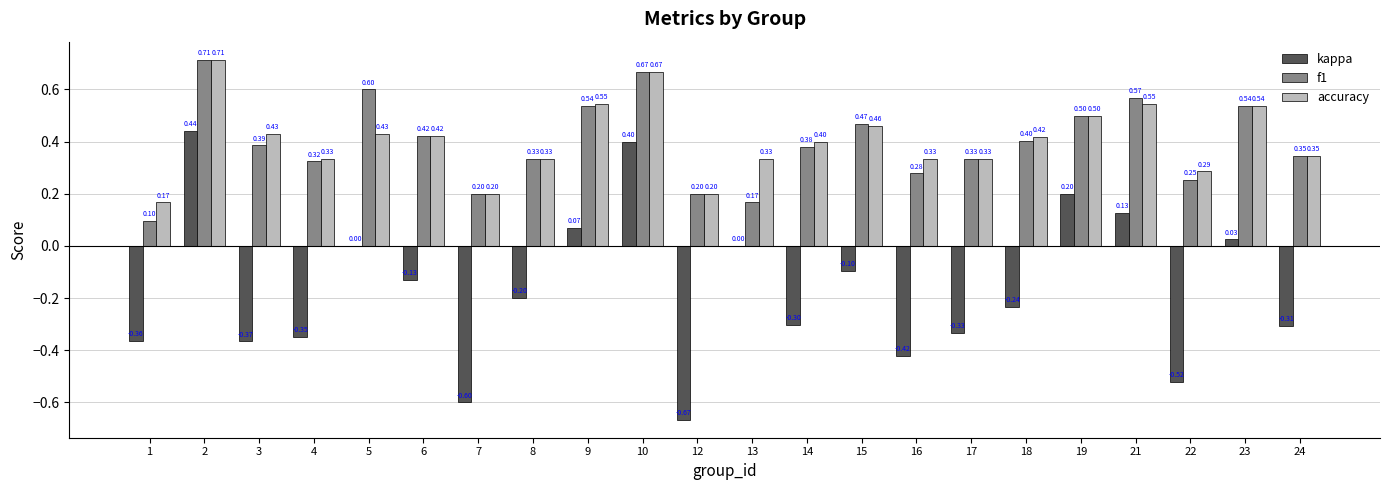

The value of kappa at 19 is 0.1. True or false?

False